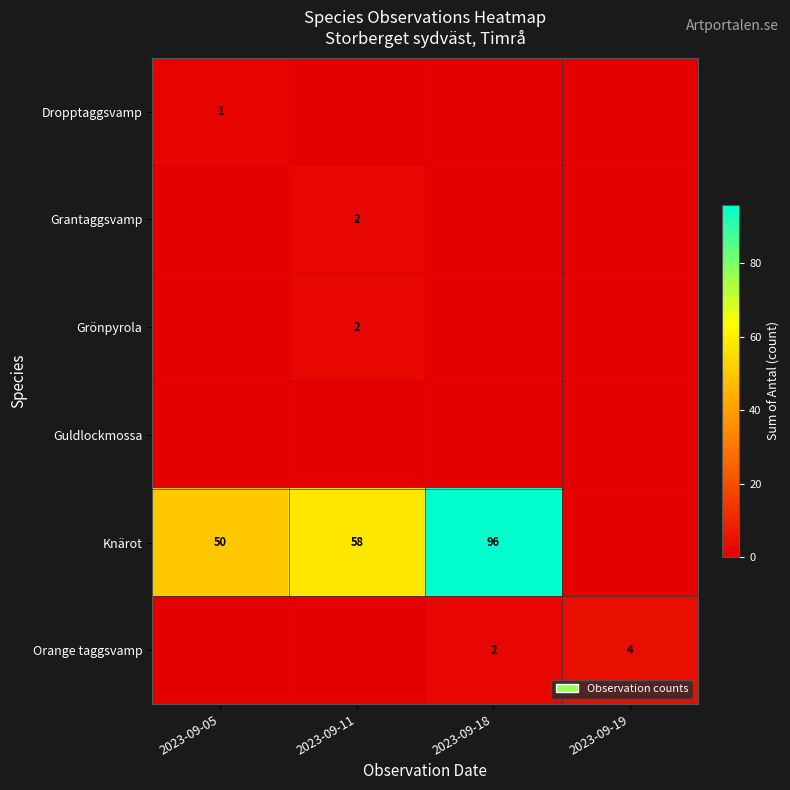

True or false: Orange taggsvamp has a value of 3 at 2023-09-18.

False